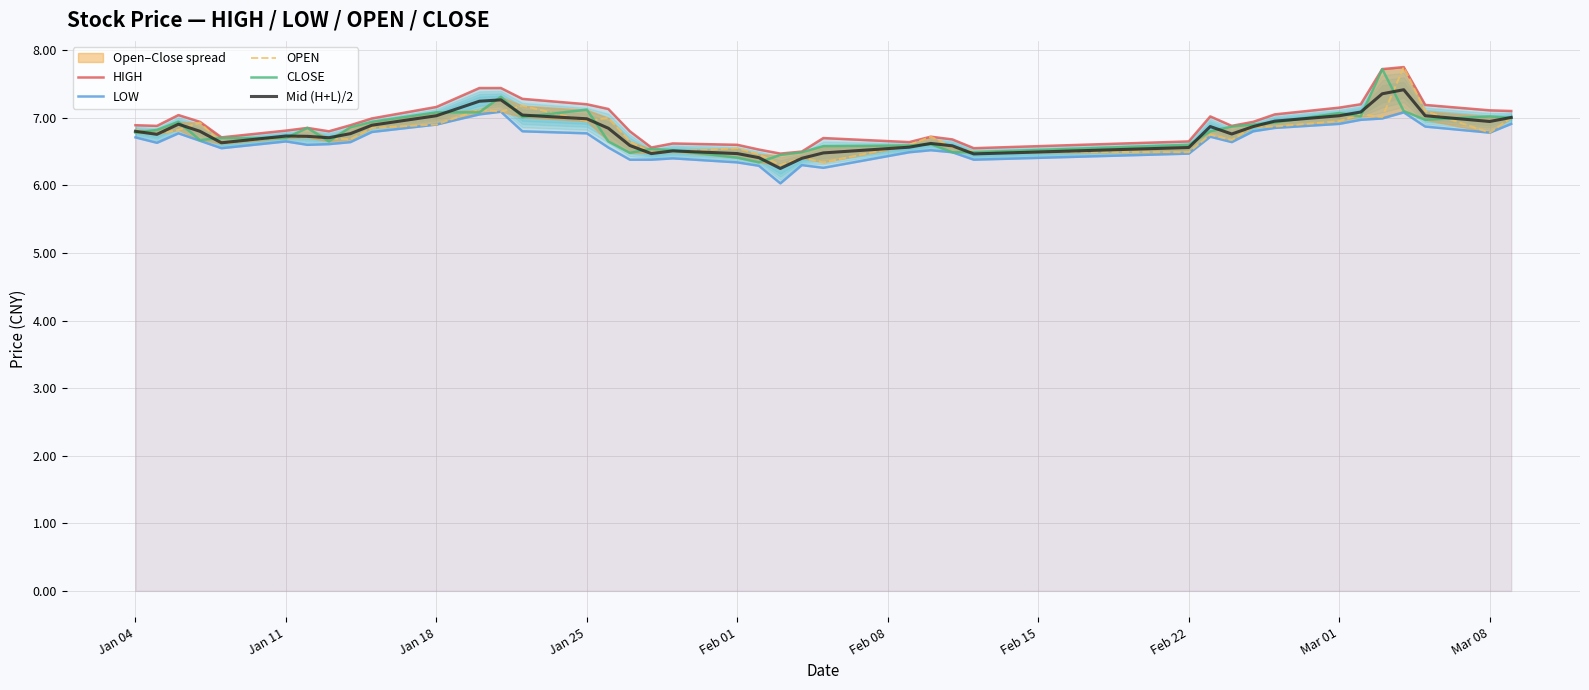

The value of Mid (H+L)/2 at Mar 01 is 7.0. True or false?

True